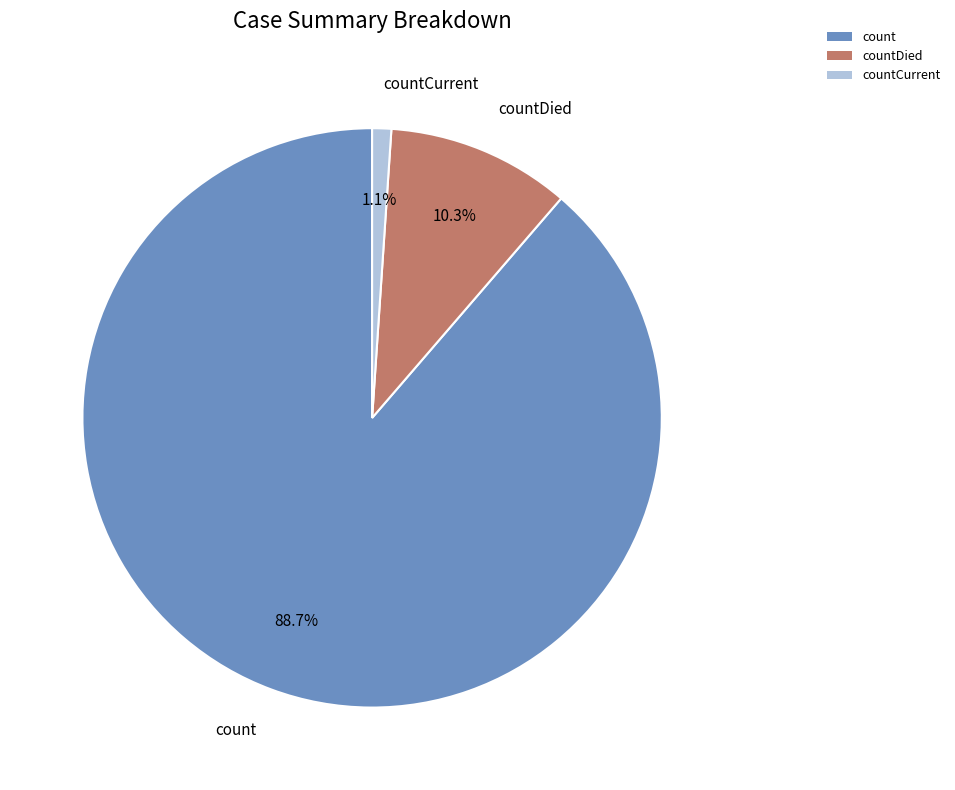

How much of the chart is everything except countDied?

89.7%